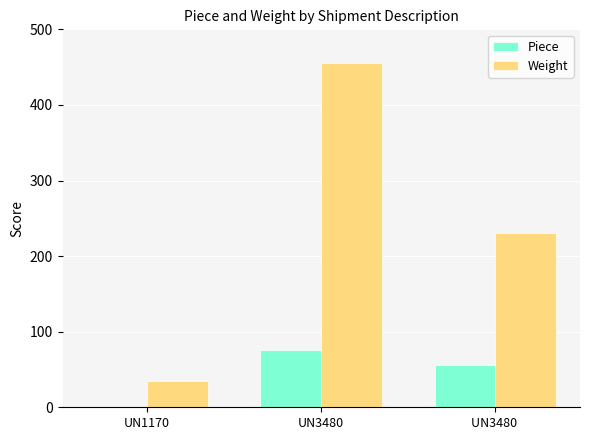

At which label is Weight closest to 245?

UN3480 